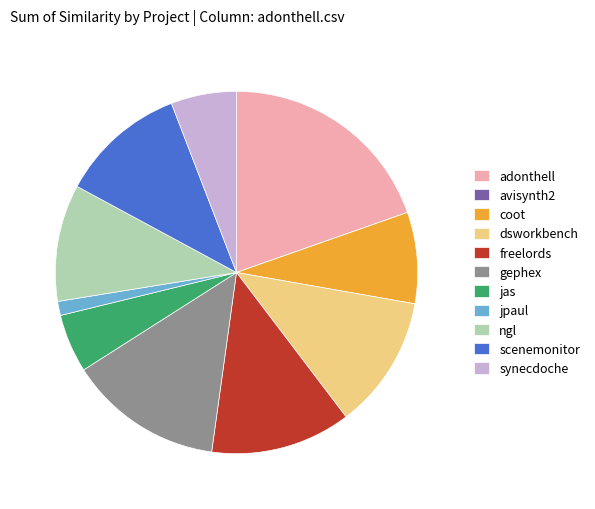

Does freelords represent more than half of the total?

No